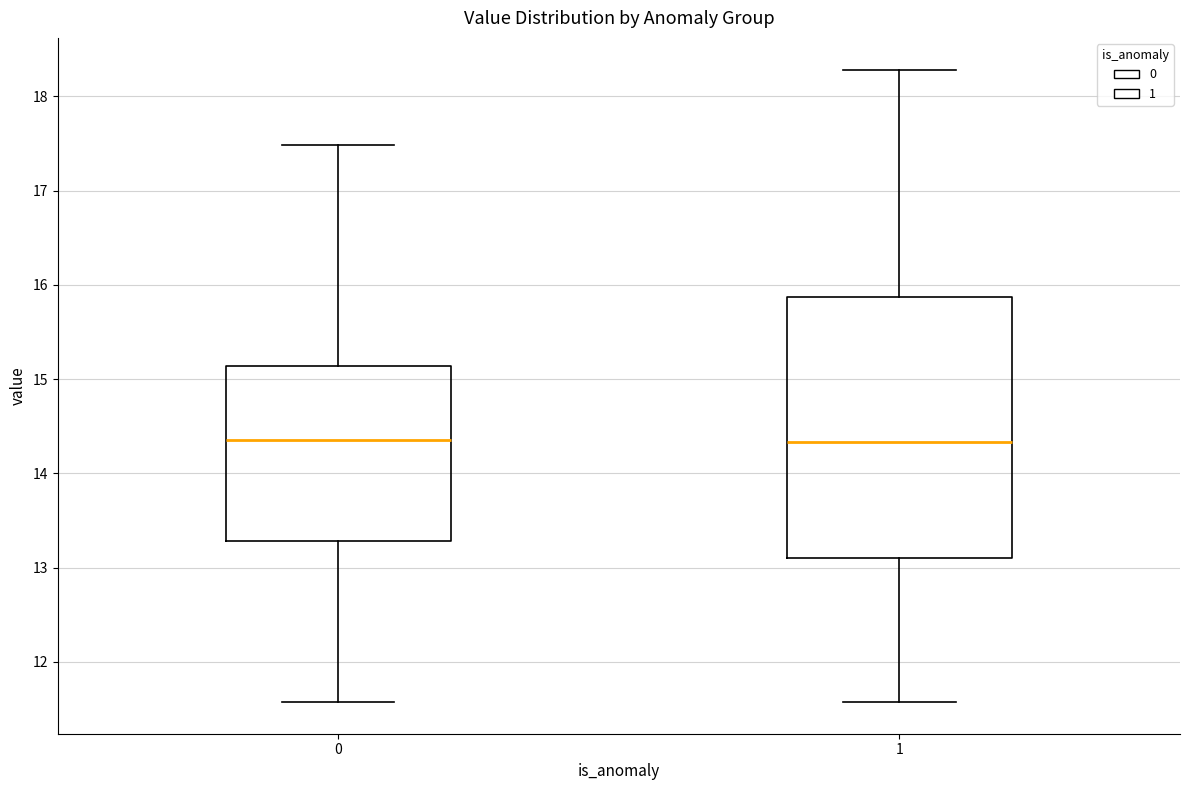

Reading left to right, transcribe this box plot: for each box, give where its median line is, the range the box spans, and where its two whiskers end, as read against the y-axis. The values are not printed on the chart, so give them approximately, as read against the axis.

0: median 14.4, box 13.3 to 15.1, whiskers 11.6 to 17.5
1: median 14.3, box 13.1 to 15.9, whiskers 11.6 to 18.3